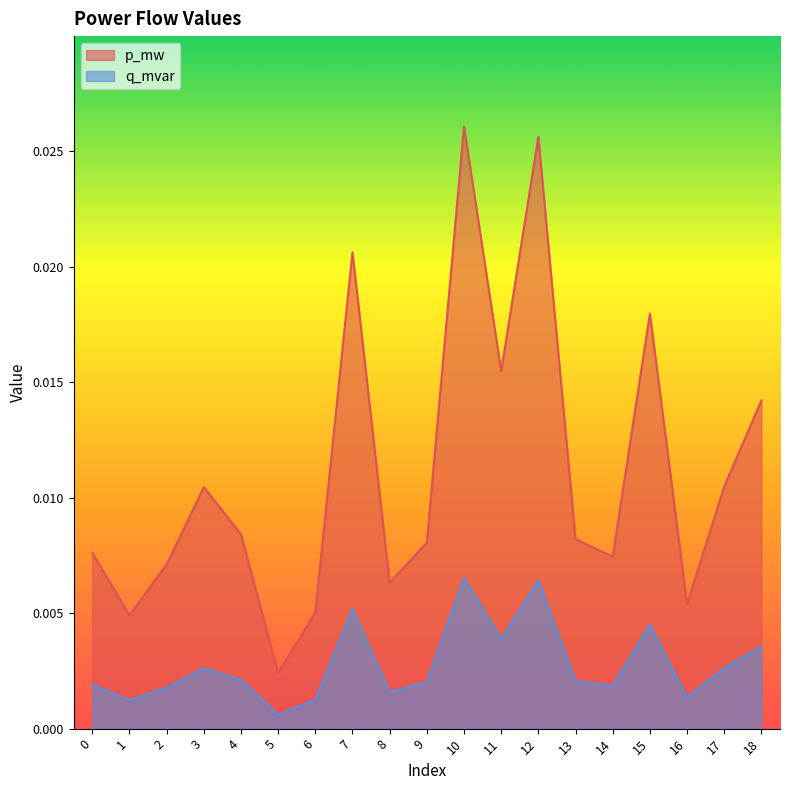

Which category has the lowest value in the p_mw series?

5